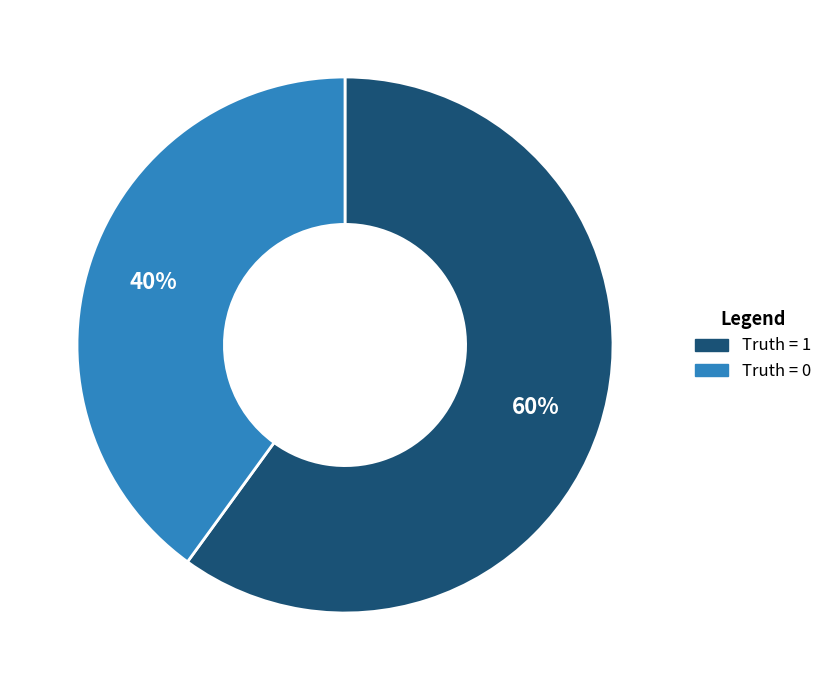

To the nearest percent, what is the difference between the largest and smallest slice percentages?

20%